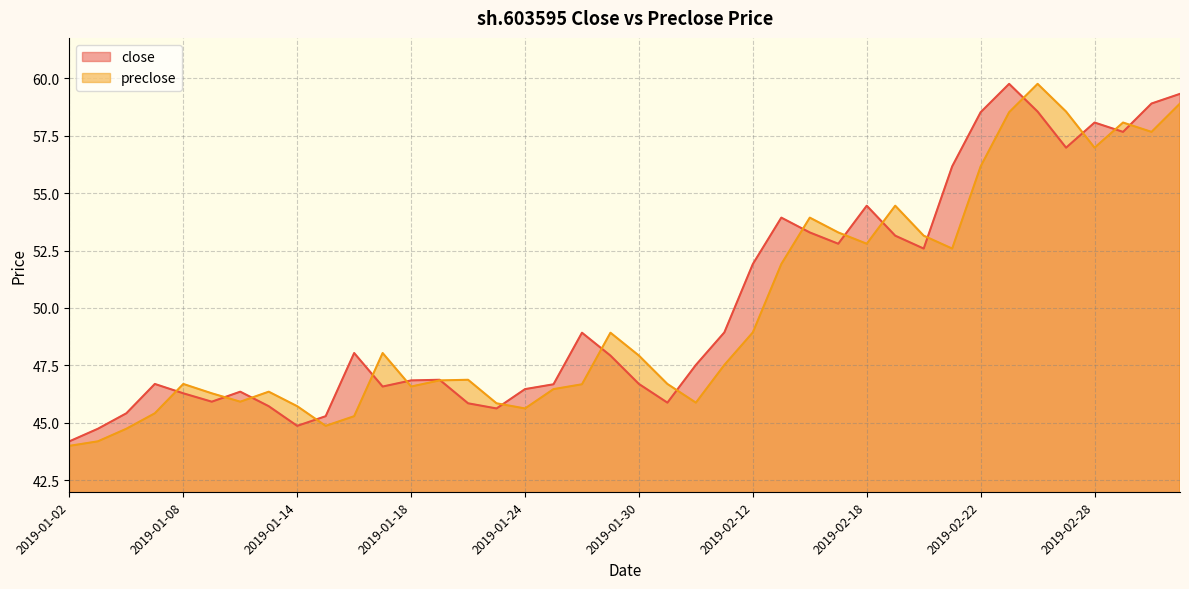

What is the average value of the close series?

50.3